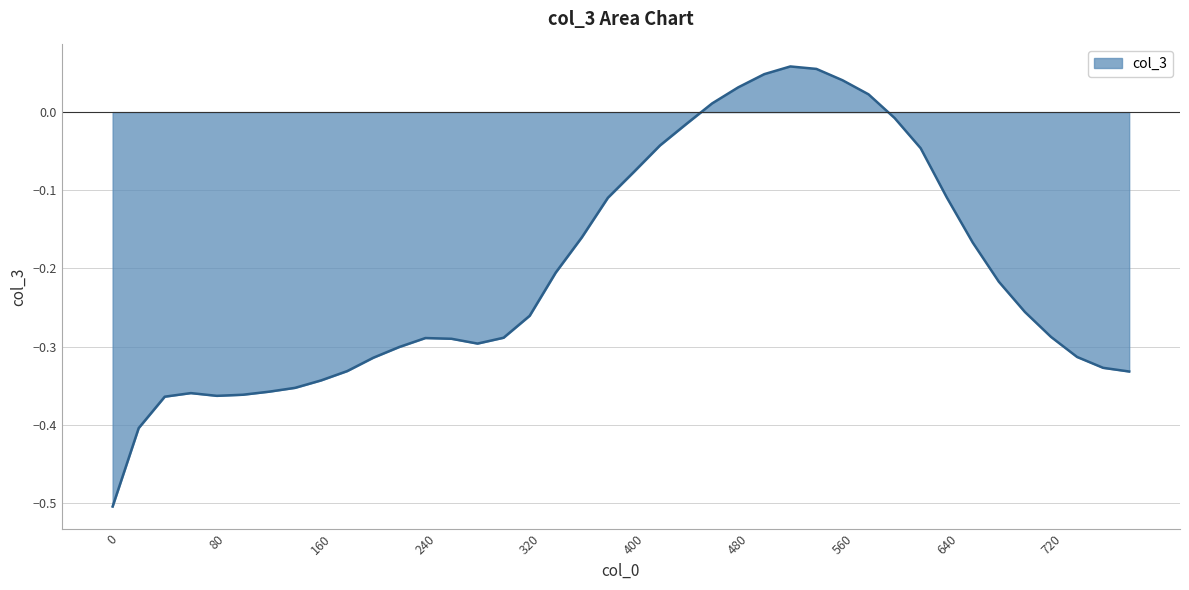

How many positive values are there?

7